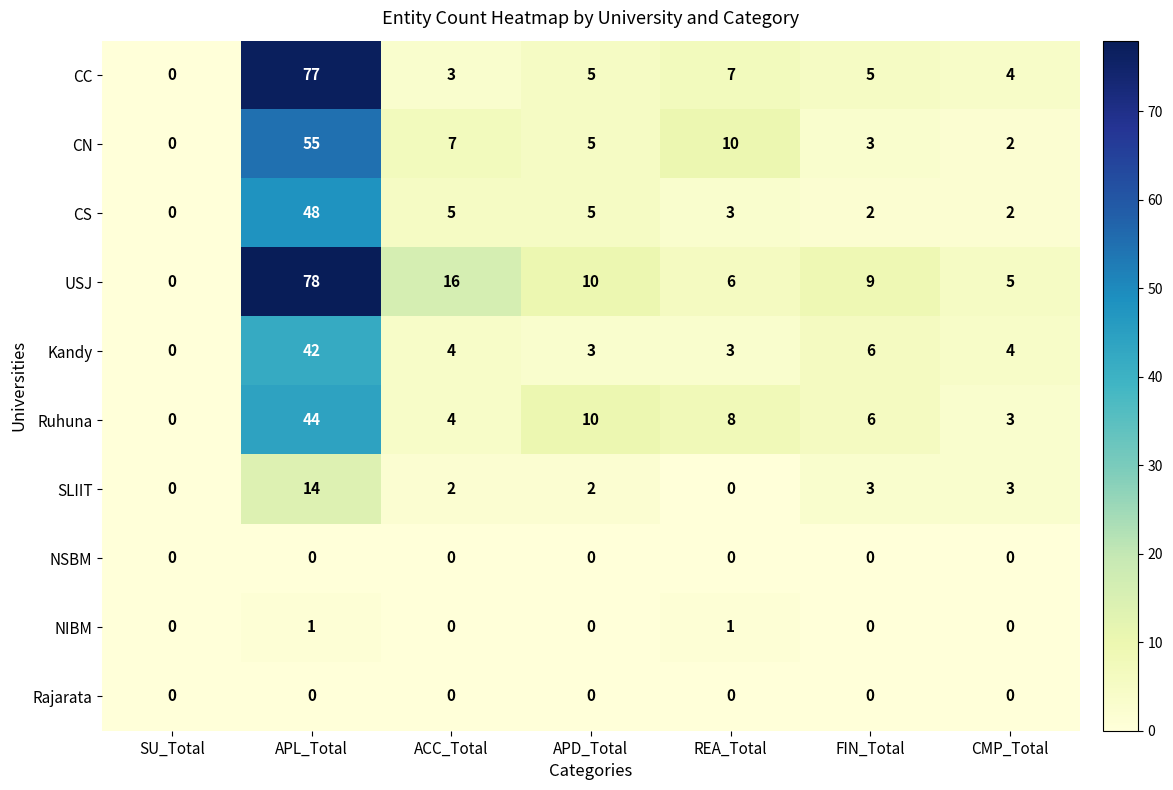

How many NIBM values are between 0 and 1?

7